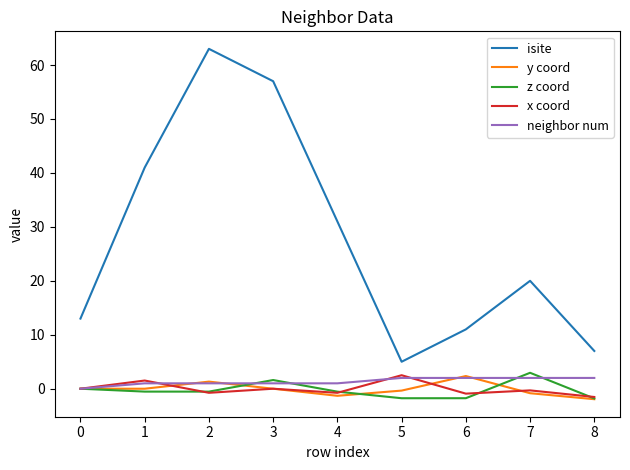

True or false: isite and y coord cross at least once.

False